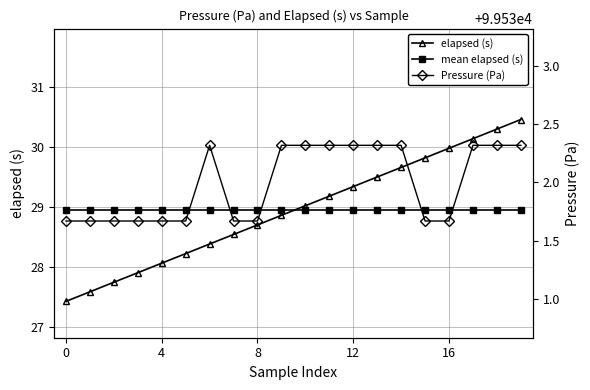

Between which two adjacent categories do elapsed (s) and mean elapsed (s) first intersect?

9 and 10